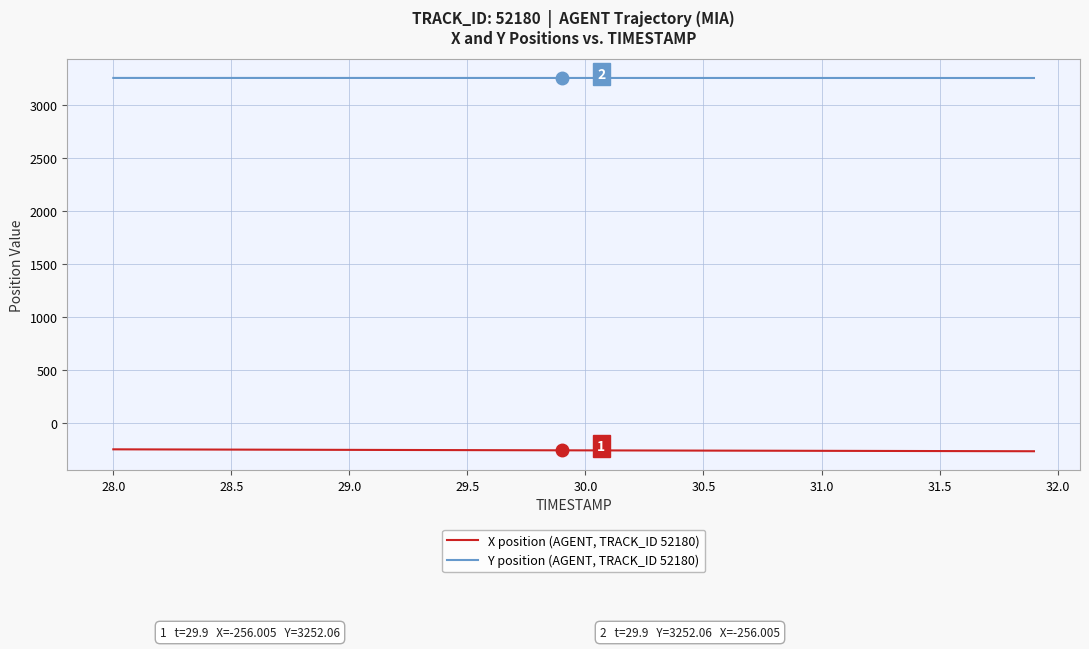

How many series are shown in this chart?

2